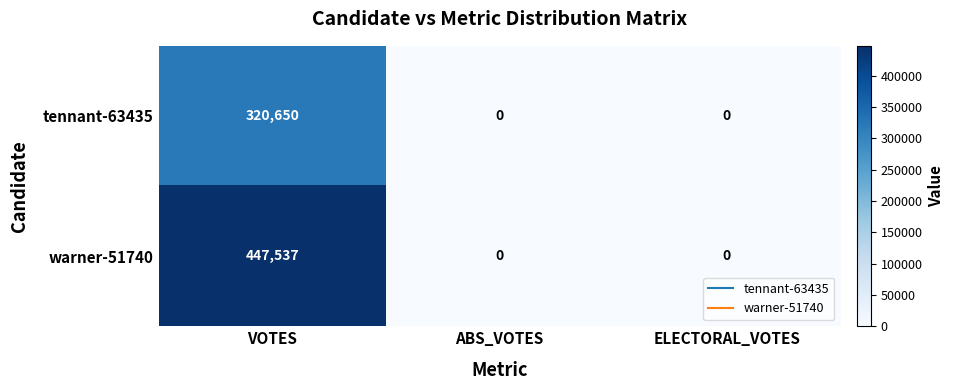

List the series in order of their overall mean, lowest first.

tennant-63435, warner-51740